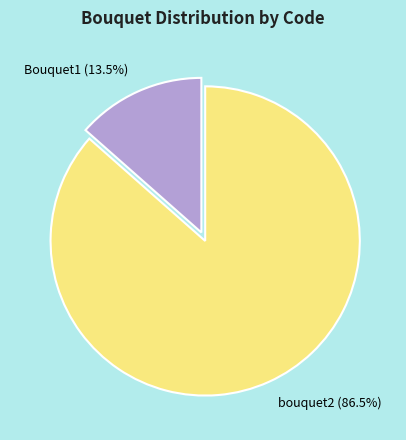

Which category has the smallest portion of the pie?

Bouquet1